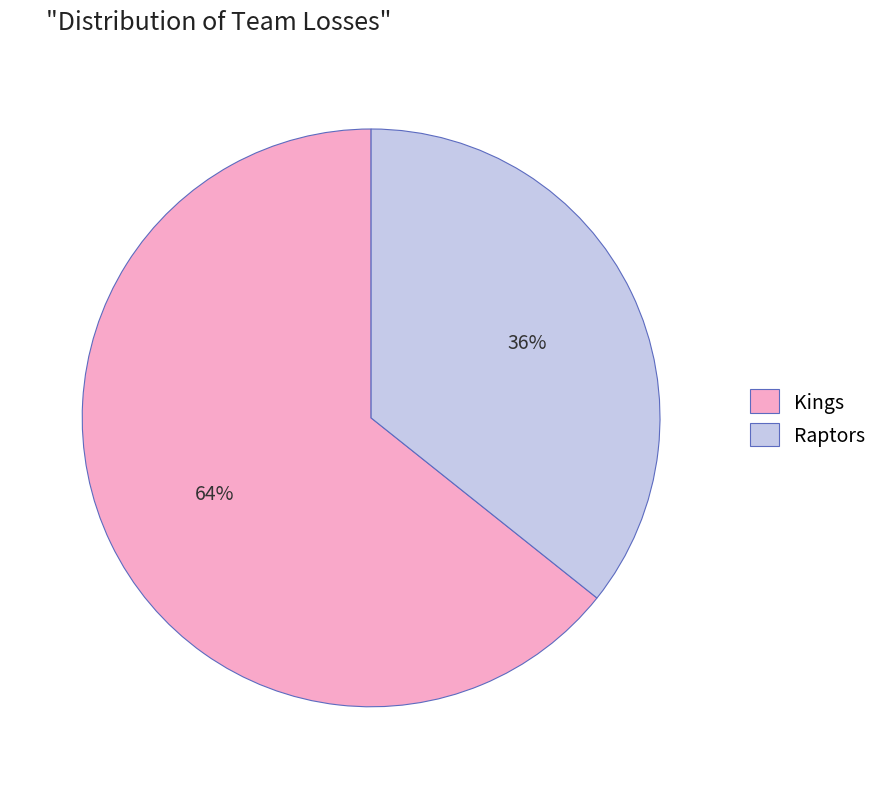

Which has a higher value, Raptors or Kings?

Kings